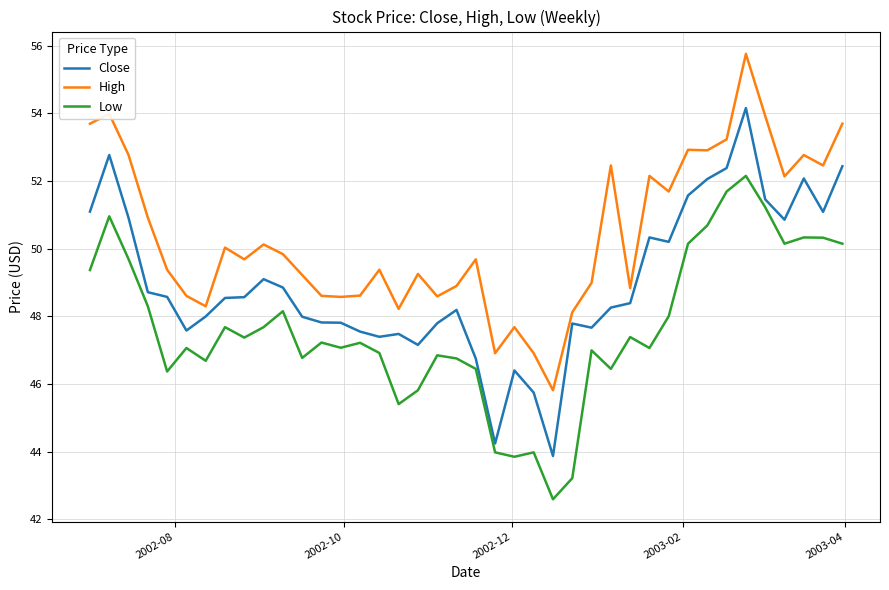

Count the number of data series in this chart.

3